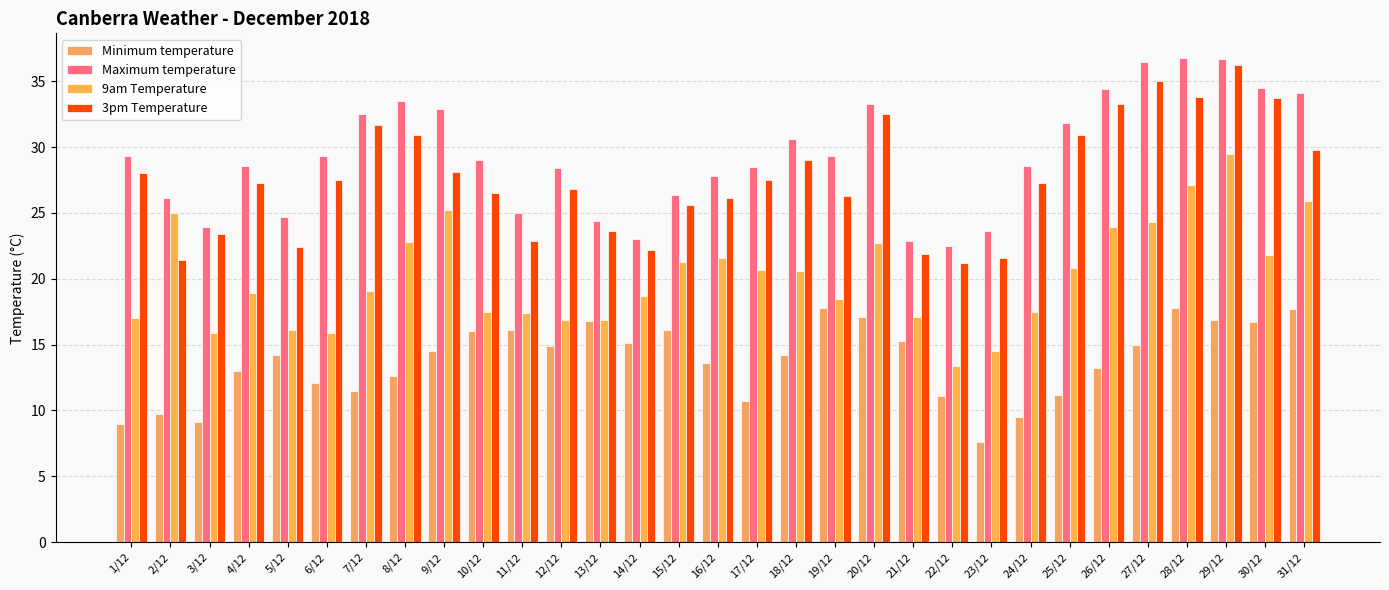

Which category has the highest value in the 3pm Temperature series?

29/12